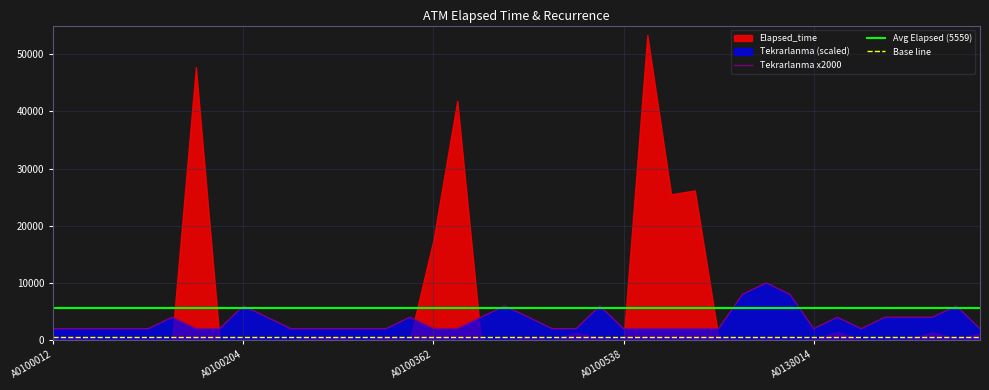

How many points are higher than both their immediate neighbors (excluding endpoints)?

8